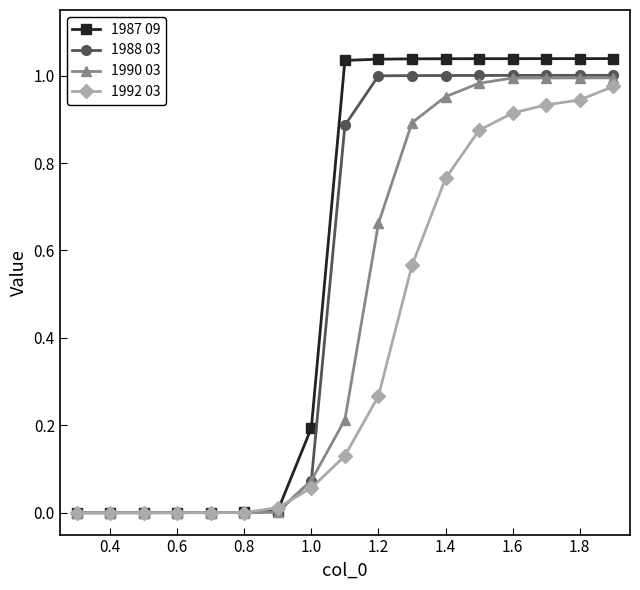

Rank the series by their average value, from lowest to highest.

1992 03, 1990 03, 1988 03, 1987 09